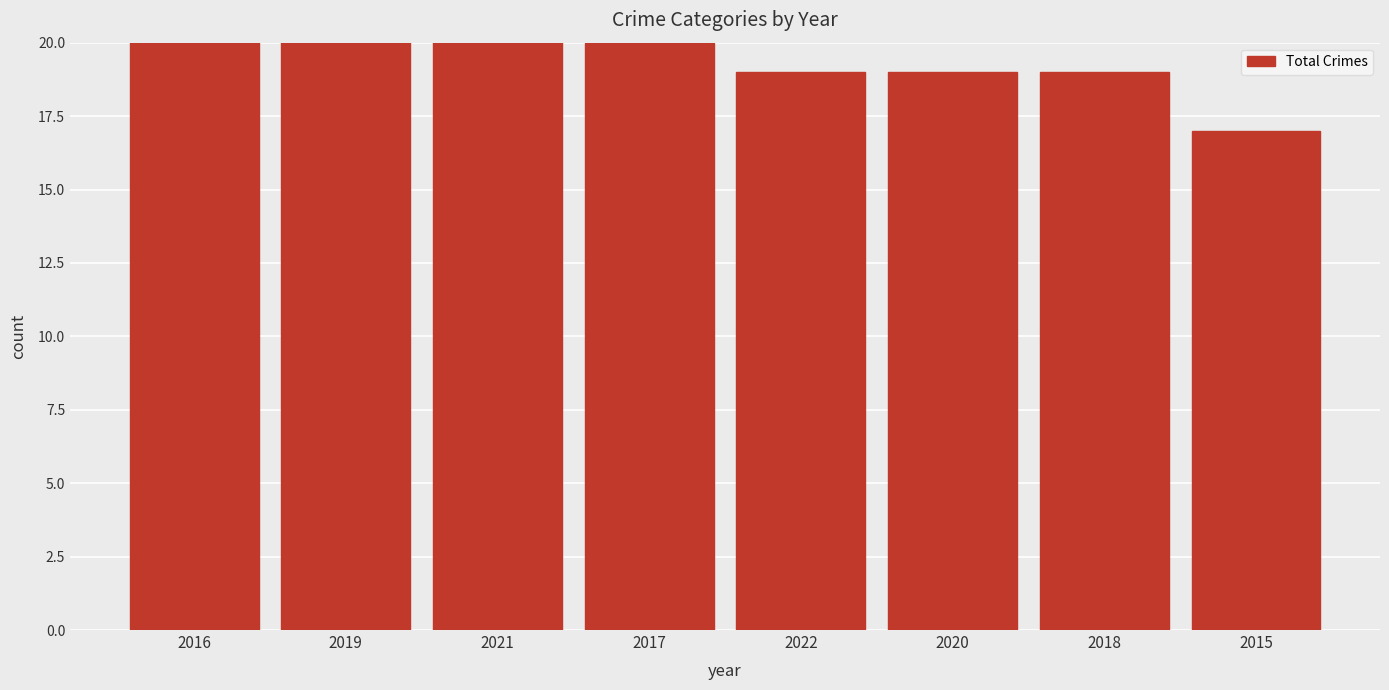

Which label corresponds to the largest value in the chart?

2016